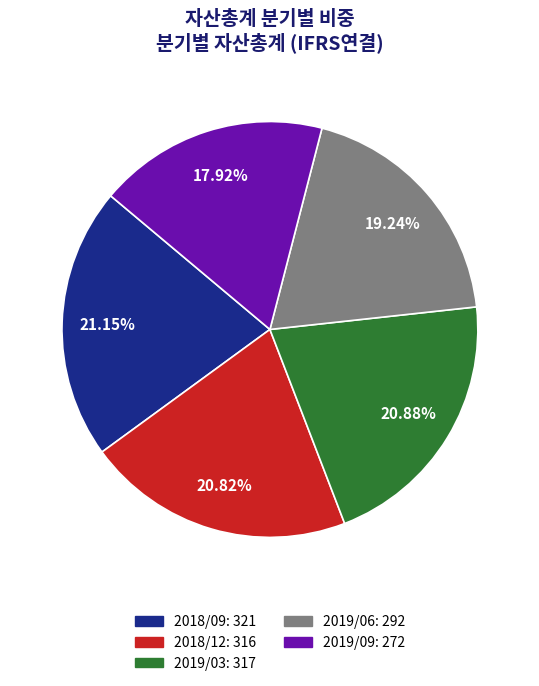

Count the number of slices in the pie.

5